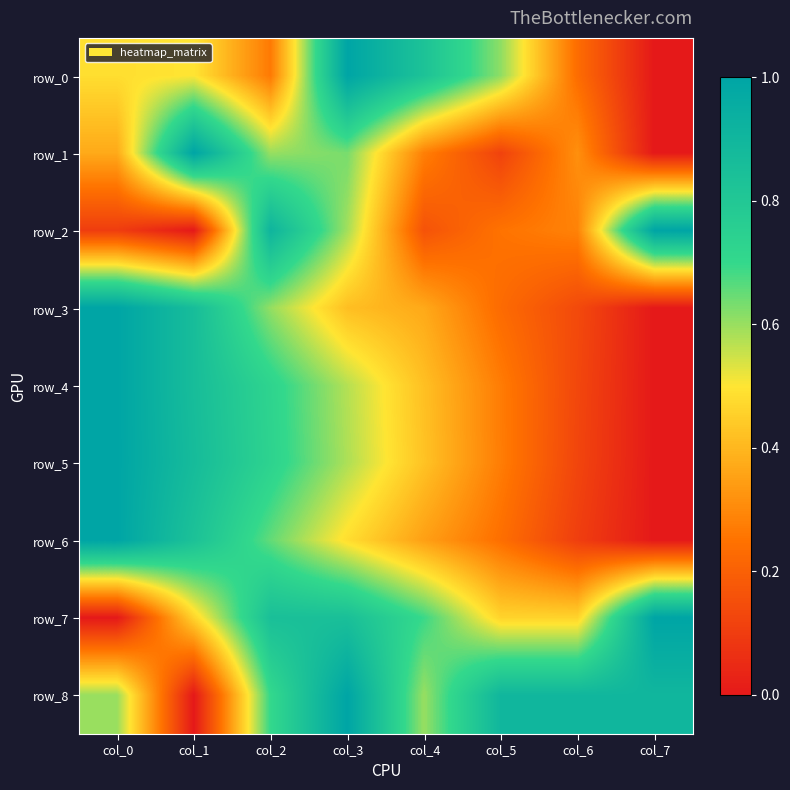

List the labels in order of row_6 value, smallest first.

col_7, col_6, col_5, col_4, col_3, col_2, col_1, col_0